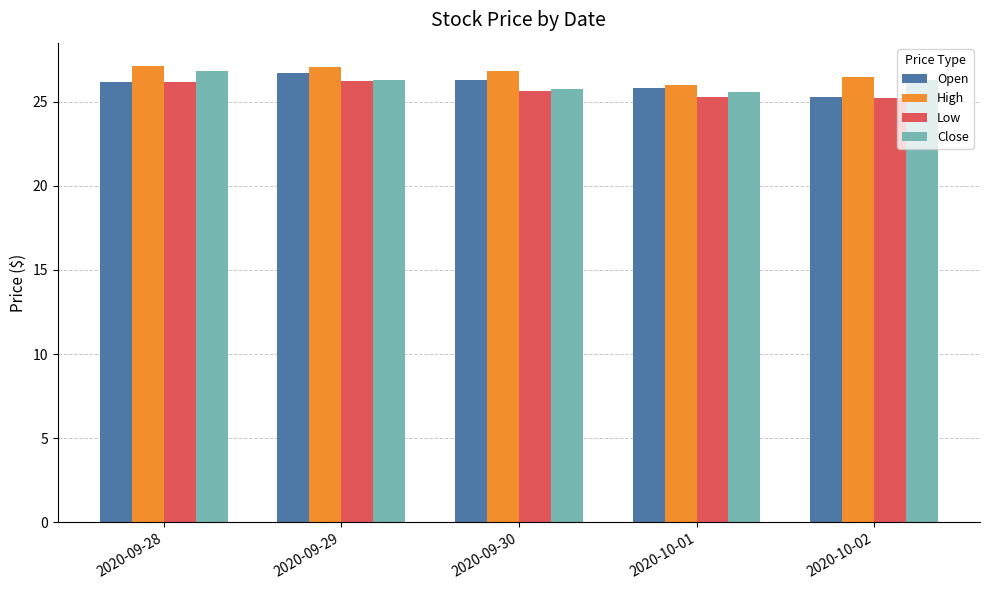

What are all the series names shown in the legend?

Open, High, Low, Close